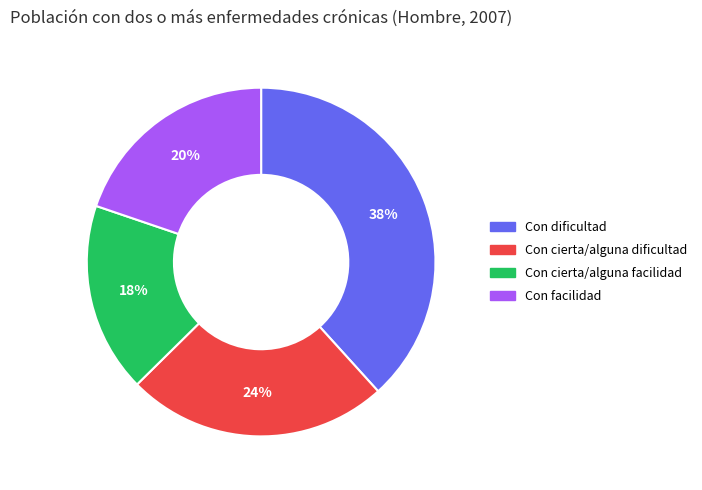

To the nearest percent, what is the combined percentage of Con facilidad and Con cierta/alguna dificultad?

44%